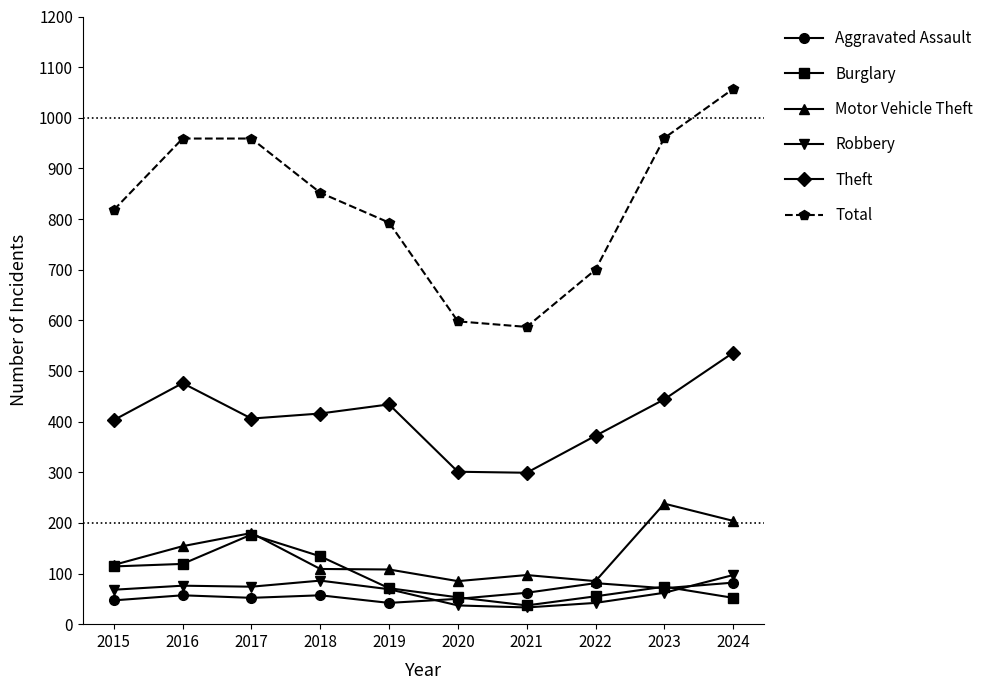

Which series has the largest range (max minus min)?

Total